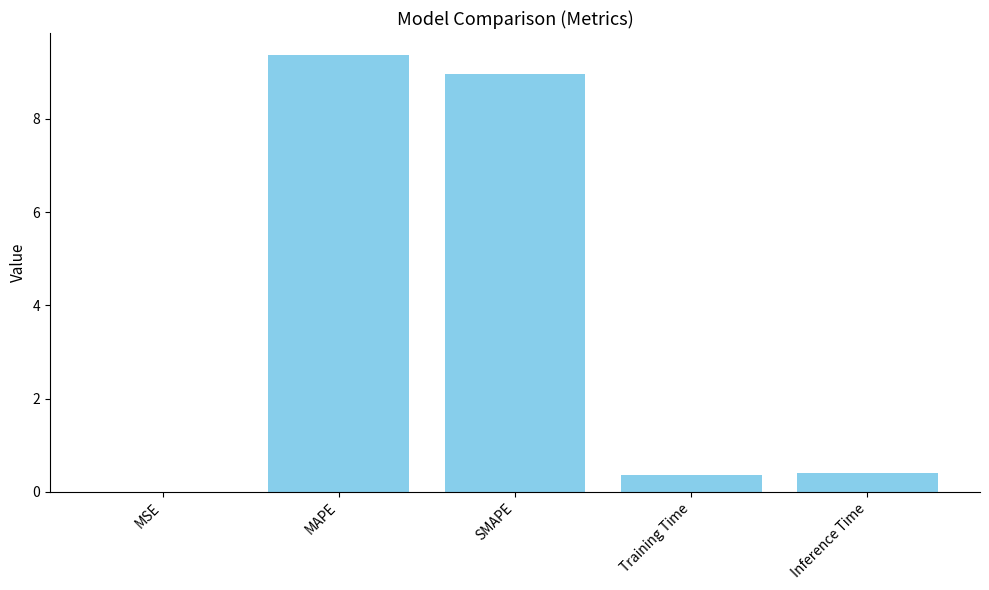

Which category has the highest value across all series?

MAPE